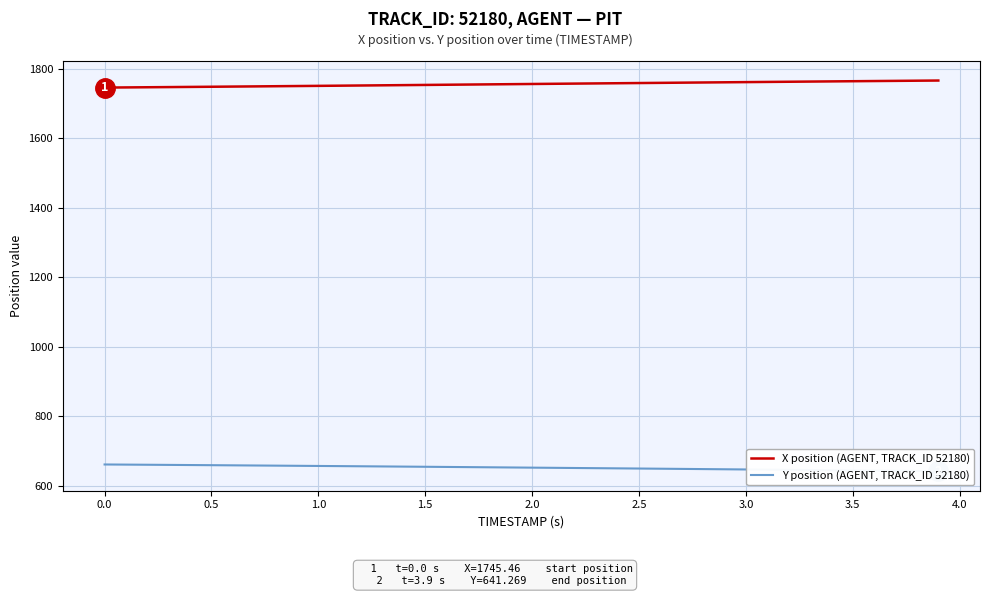

Which series has the largest total across all categories?

X position (AGENT, TRACK_ID 52180)